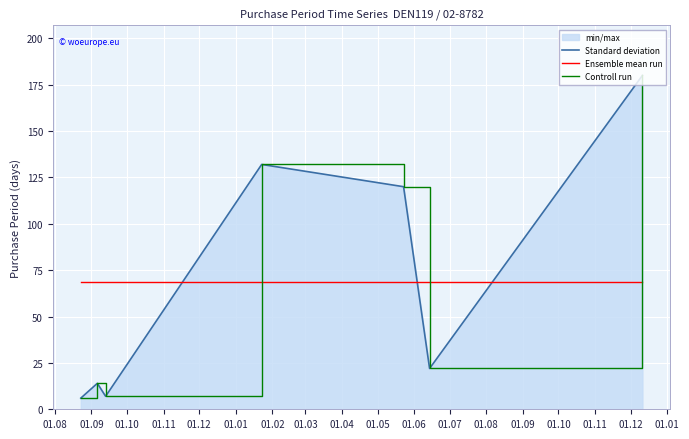

Where is the first local maximum for Controll run?

01.09